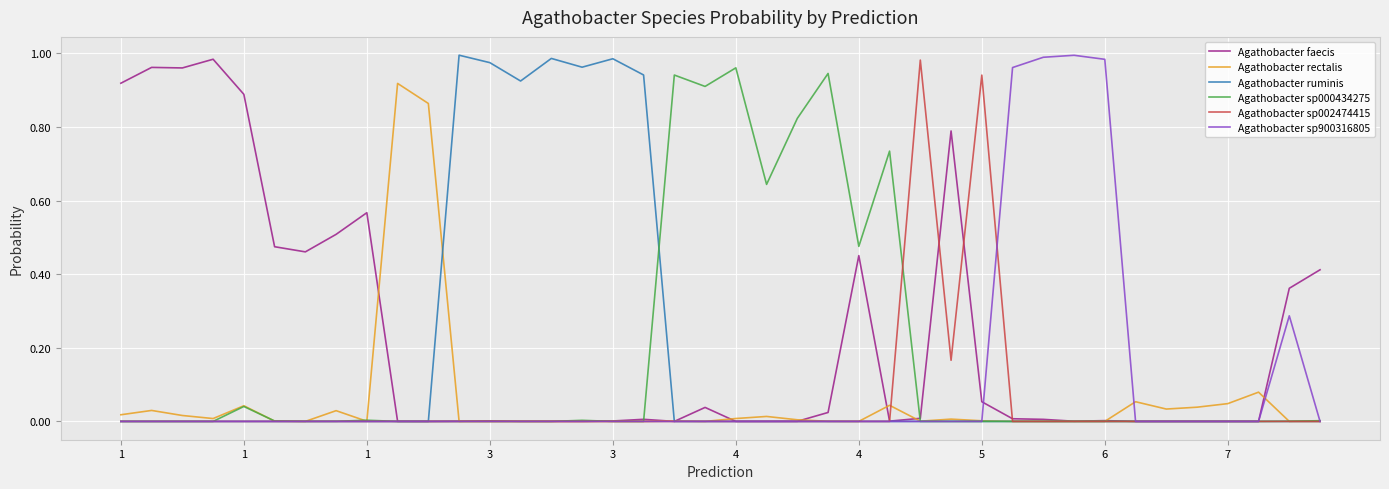

Which series has the largest total across all categories?

Agathobacter faecis